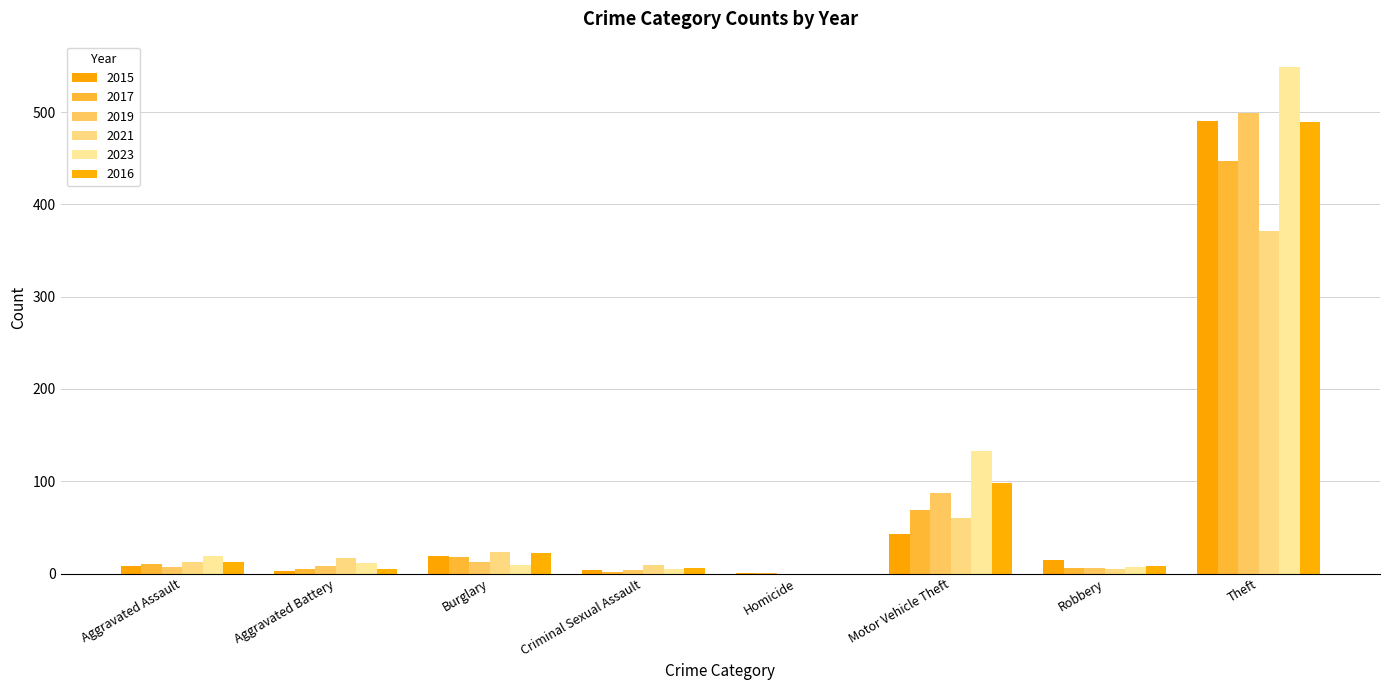

What is the difference between the 2019 values at Aggravated Battery and Criminal Sexual Assault?

4